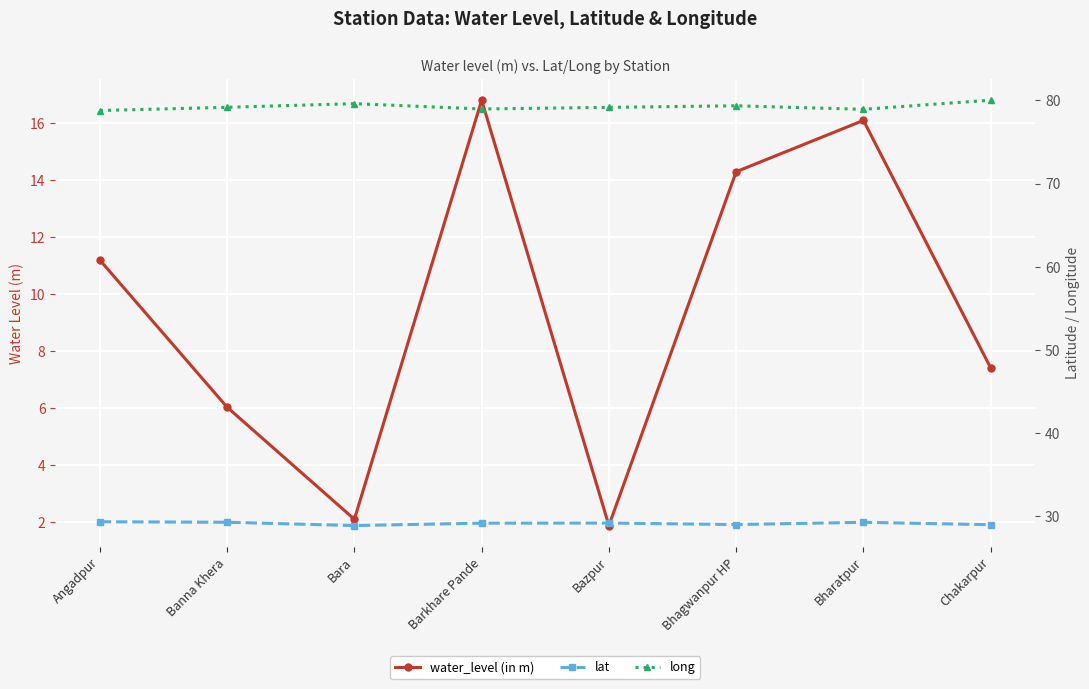

What is the smallest value displayed?

1.9